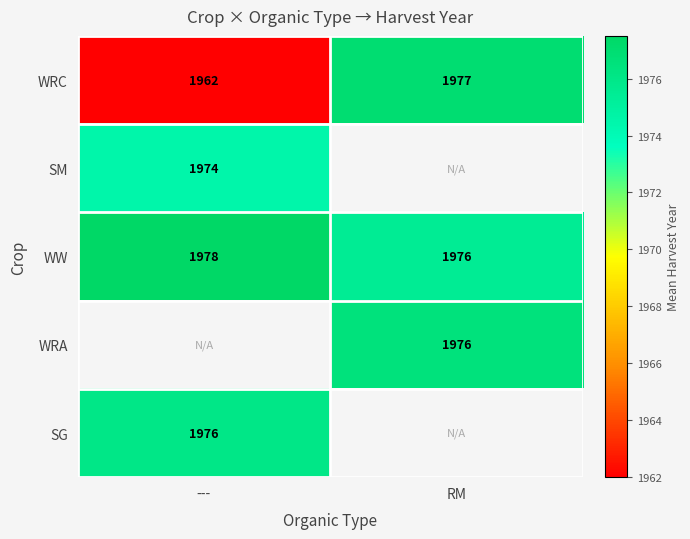

List the labels in order of WW value, smallest first.

RM, ---